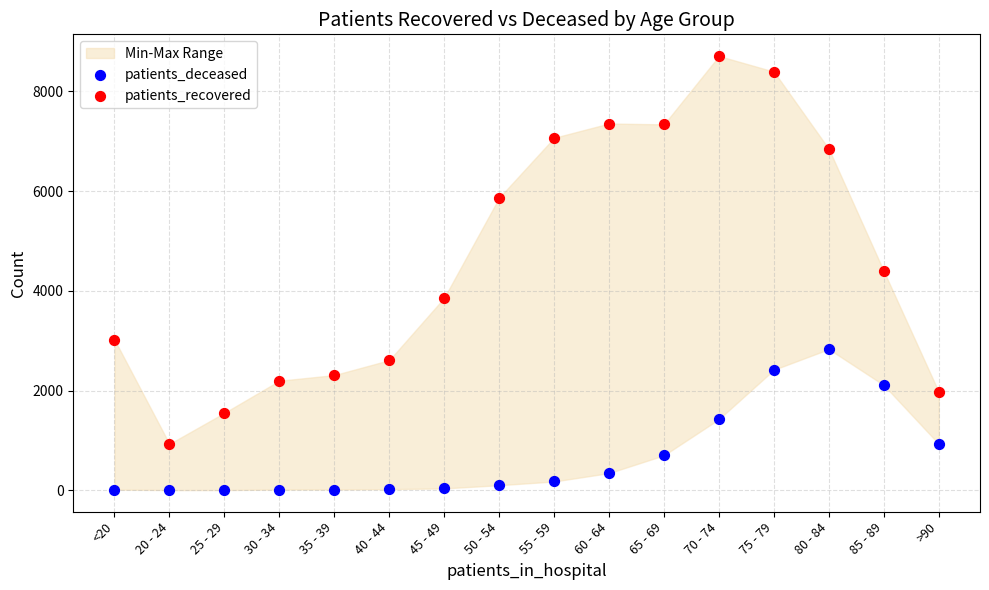

Which series reaches the minimum Y coordinate?

patients_deceased